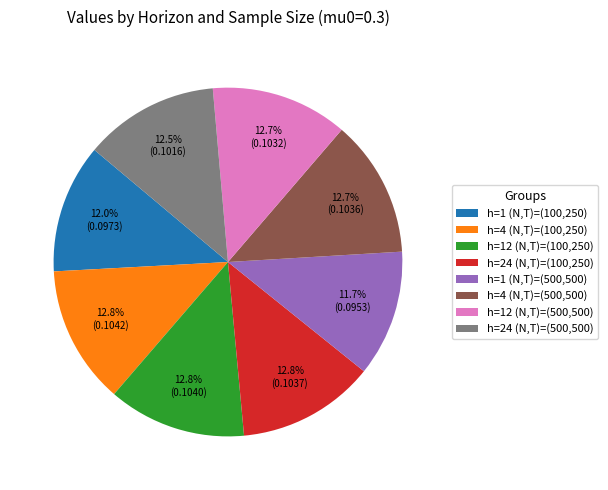

Does h=12 (N,T)=(100,250) account for over 50% of the chart?

No